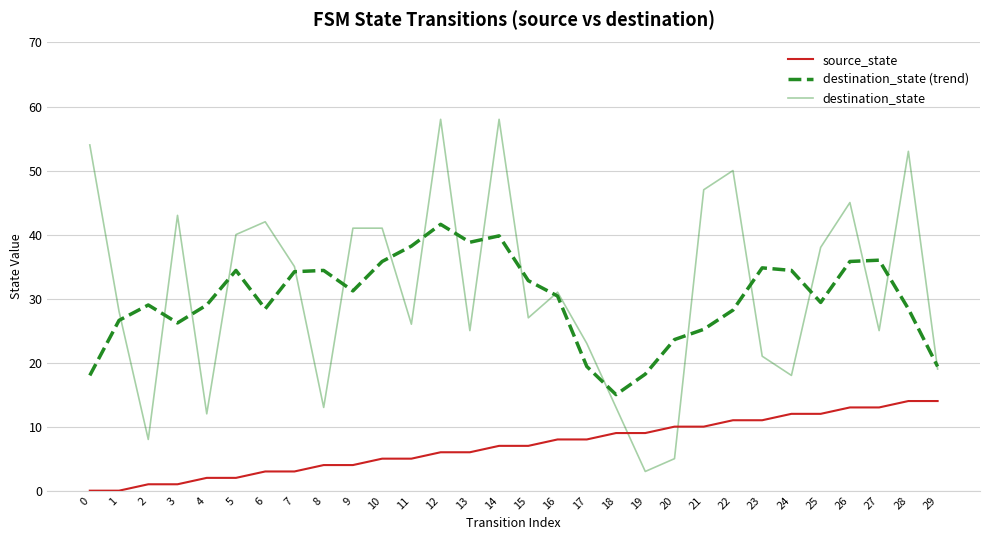

Count the number of categories in the chart.

30